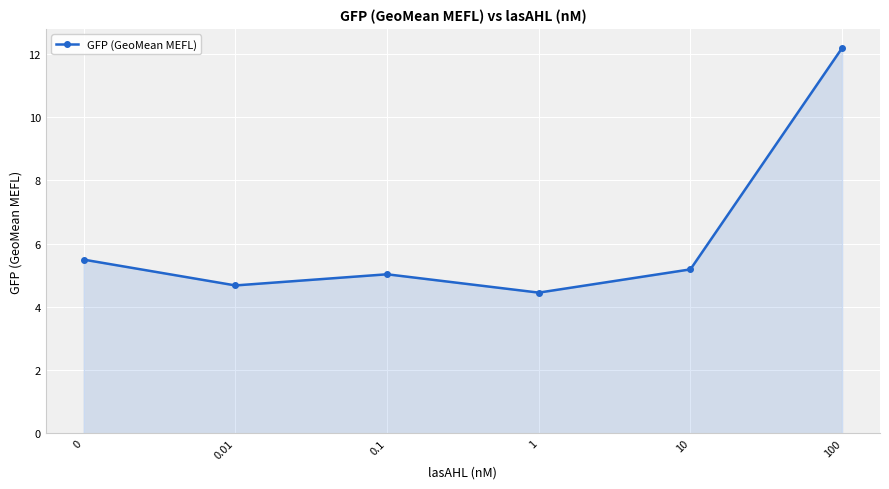

How many data points does each series have?

6